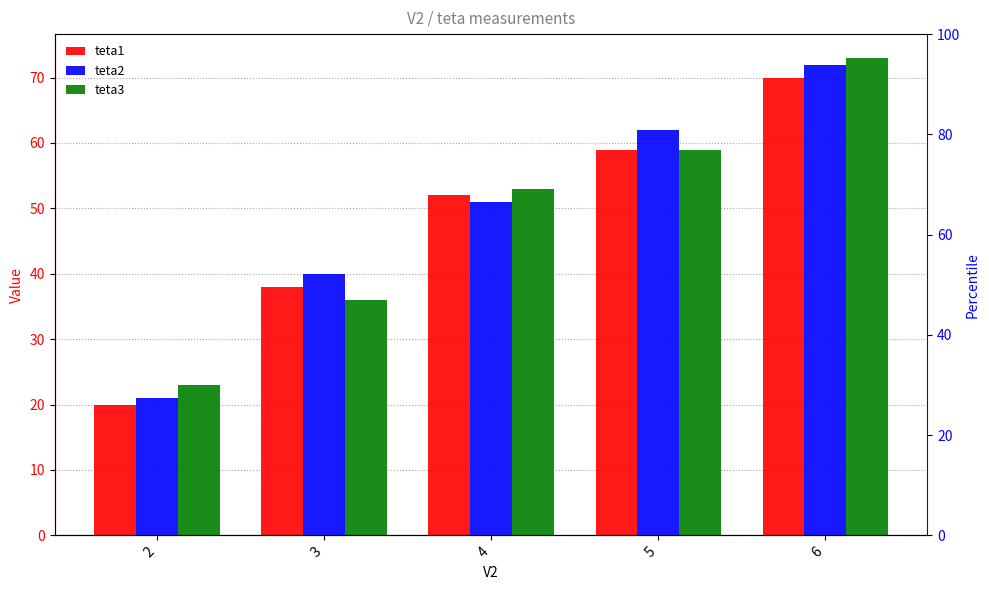

List the labels in order of teta2 value, smallest first.

2, 3, 4, 5, 6